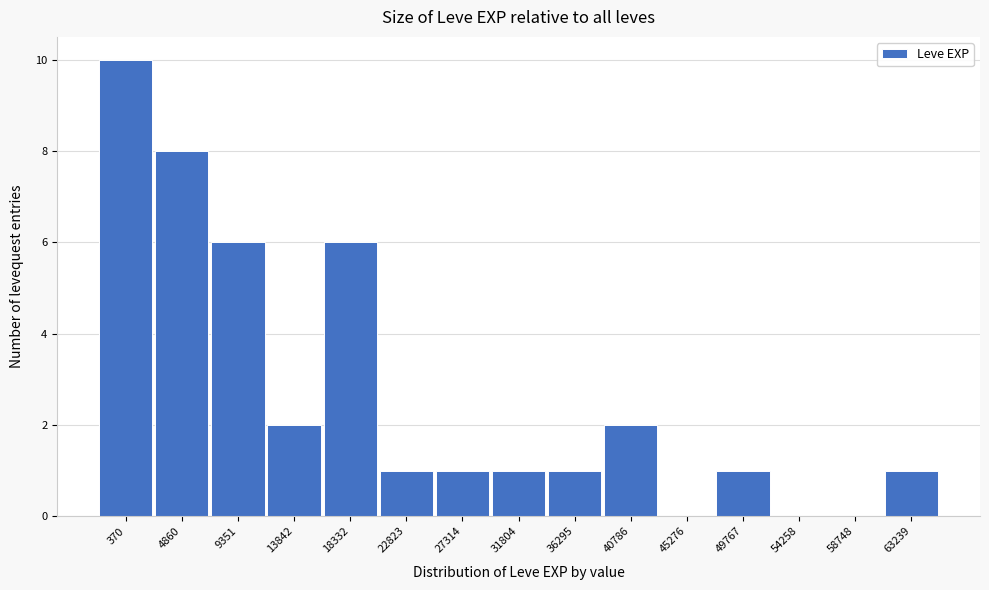

What is the sum of all values?

40